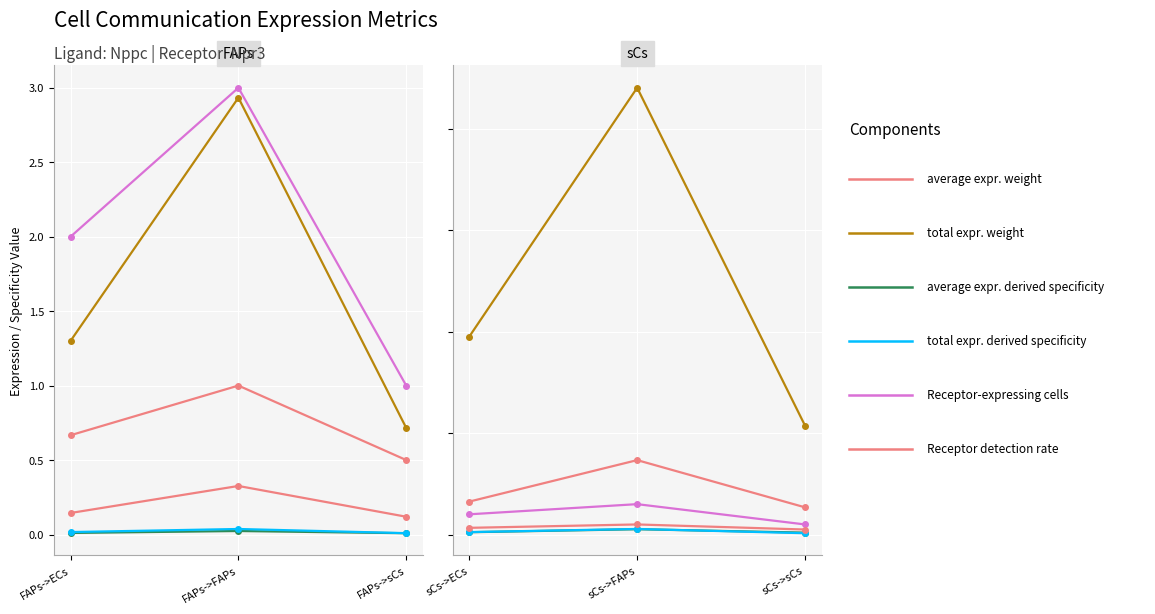

What position from the left is sCs->ECs?

1